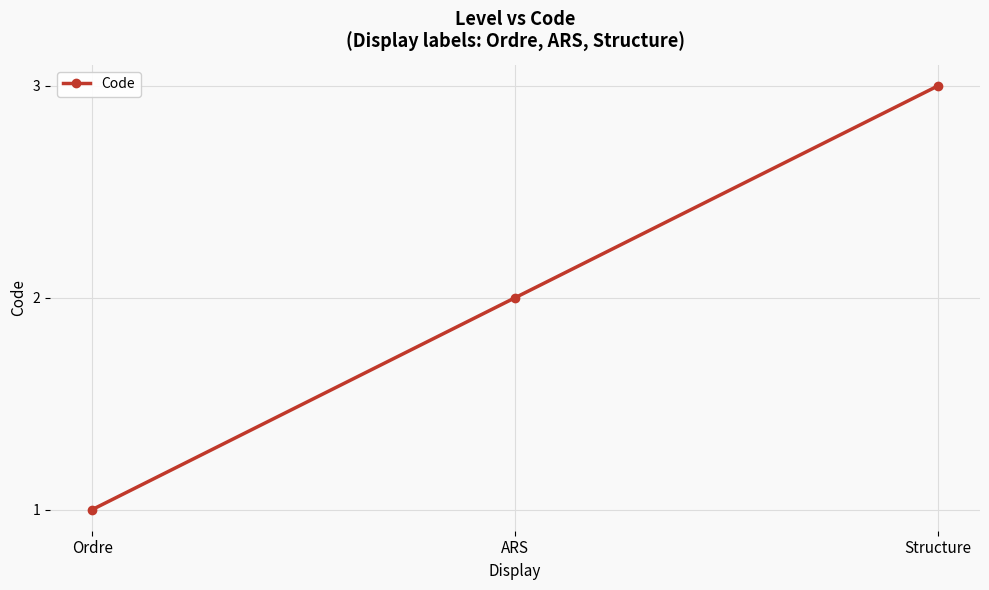

What is the average value?

2